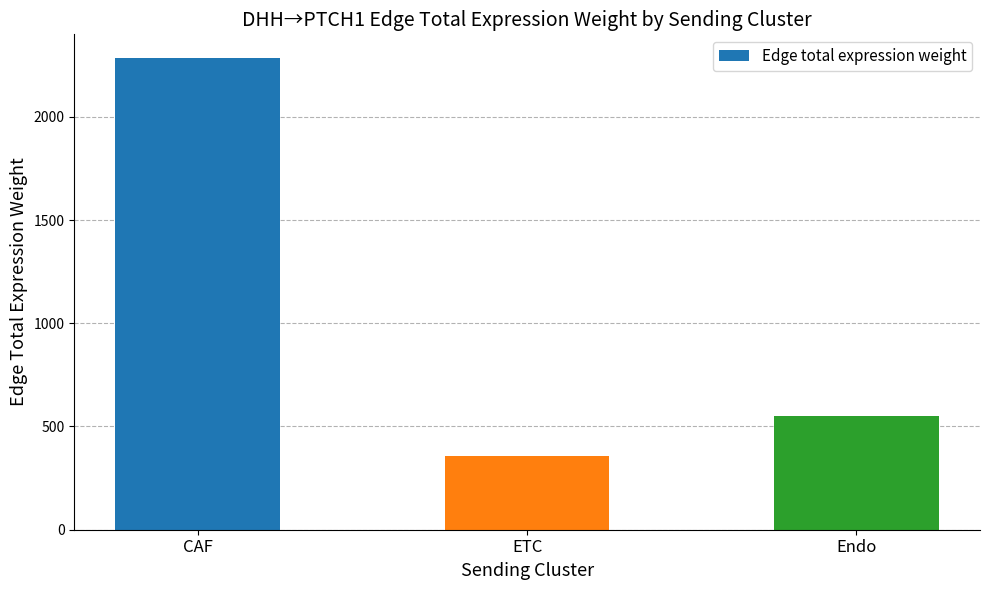

How many values are below 552?

1